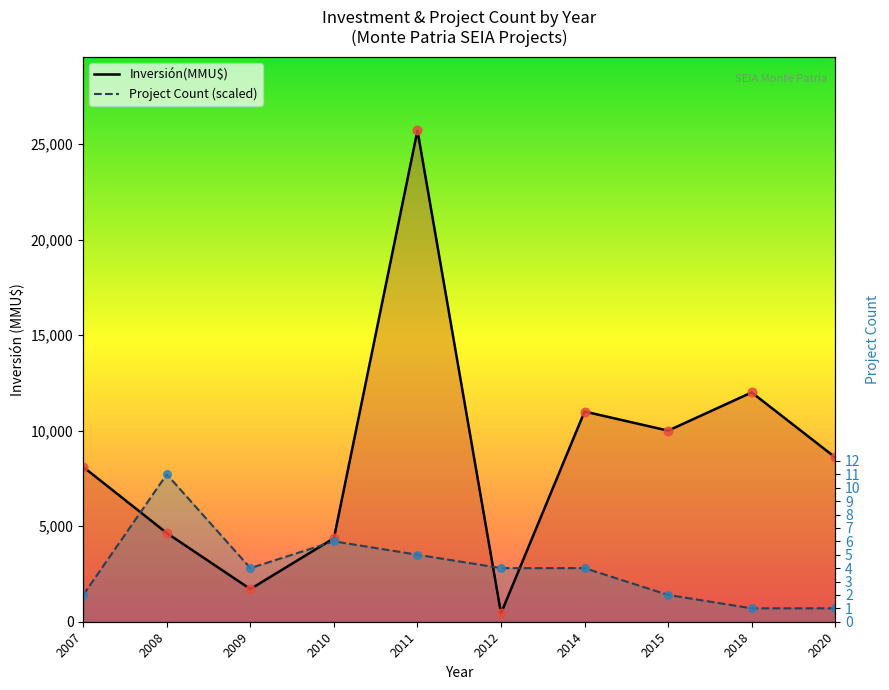

Which series contains the highest Y value?

Inversión(MMU$)